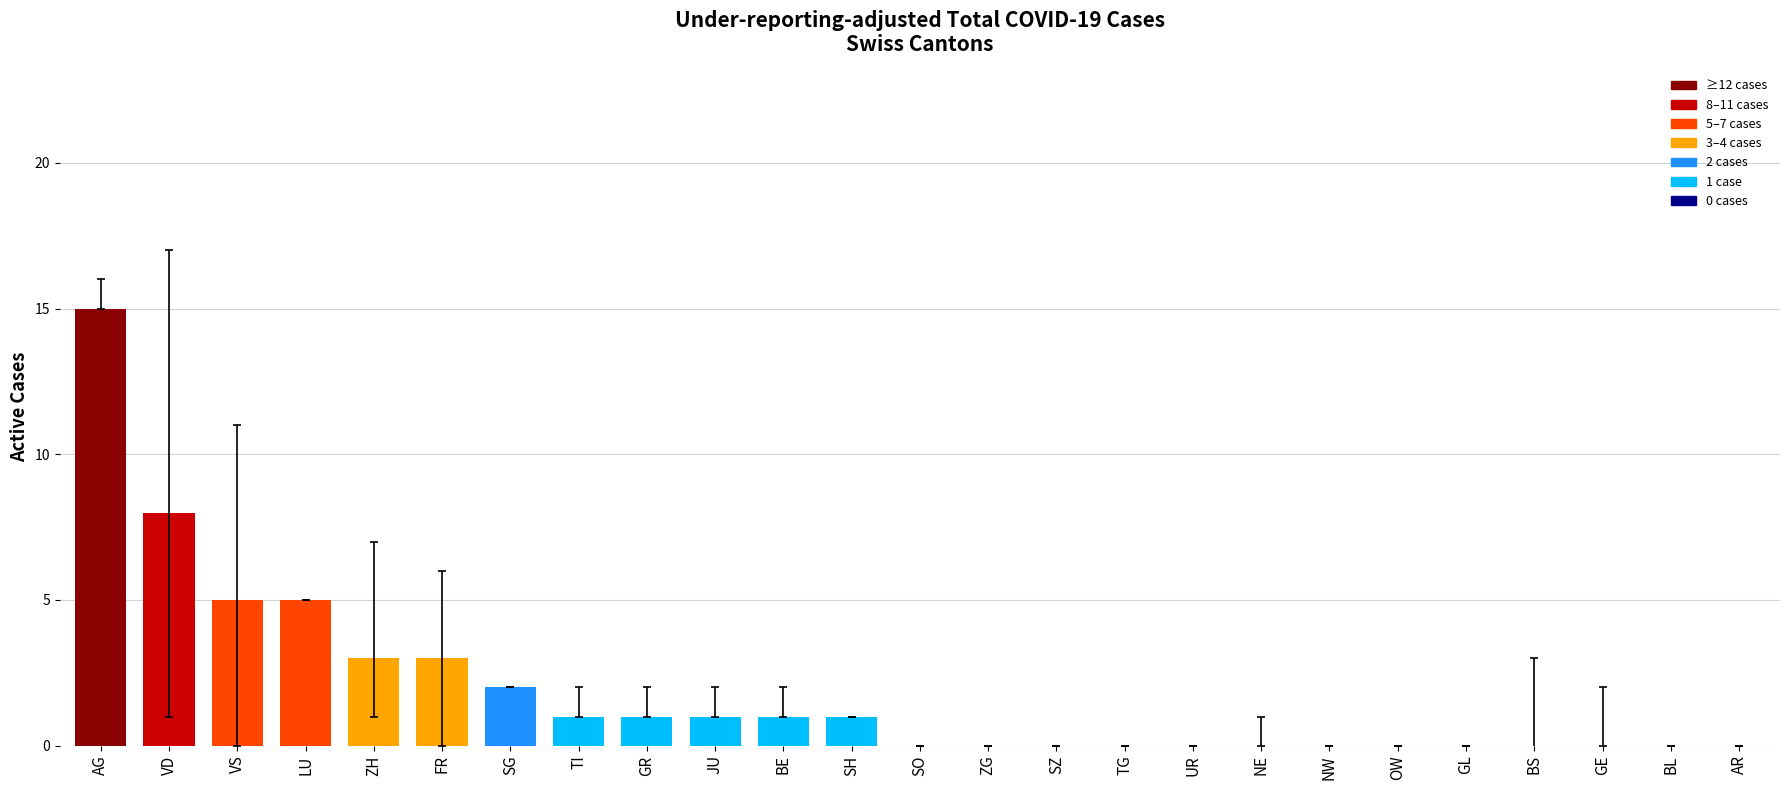

What is the greatest value displayed?

15